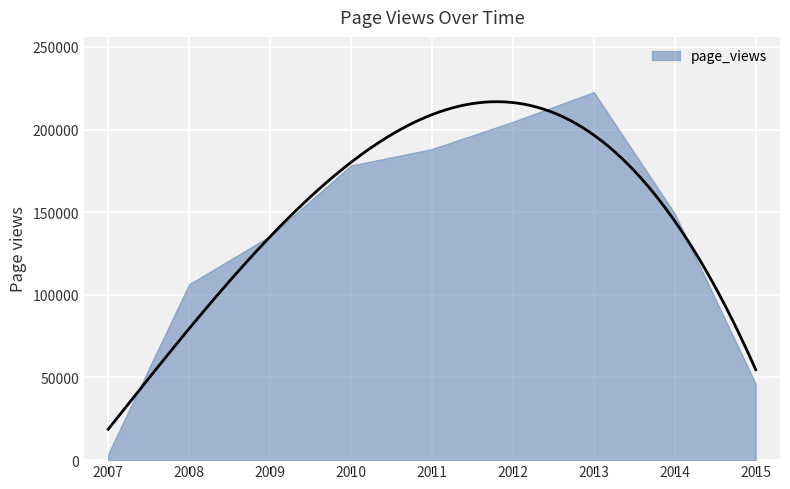

Reading left to right, extract all data points from this chart.

3782	106400	135585	178242	188186	204679	222653	149143	46162